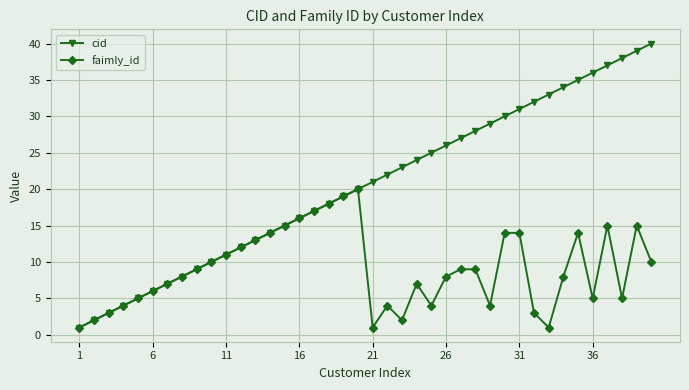

How many data points in faimly_id are less than 9?

20